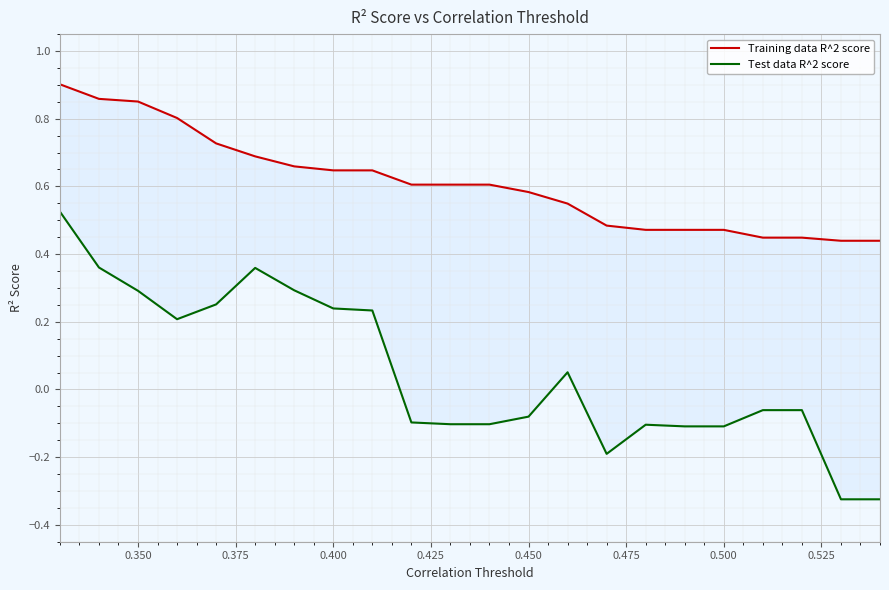

List the series in order of their peak value, lowest first.

Test data R^2 score, Training data R^2 score